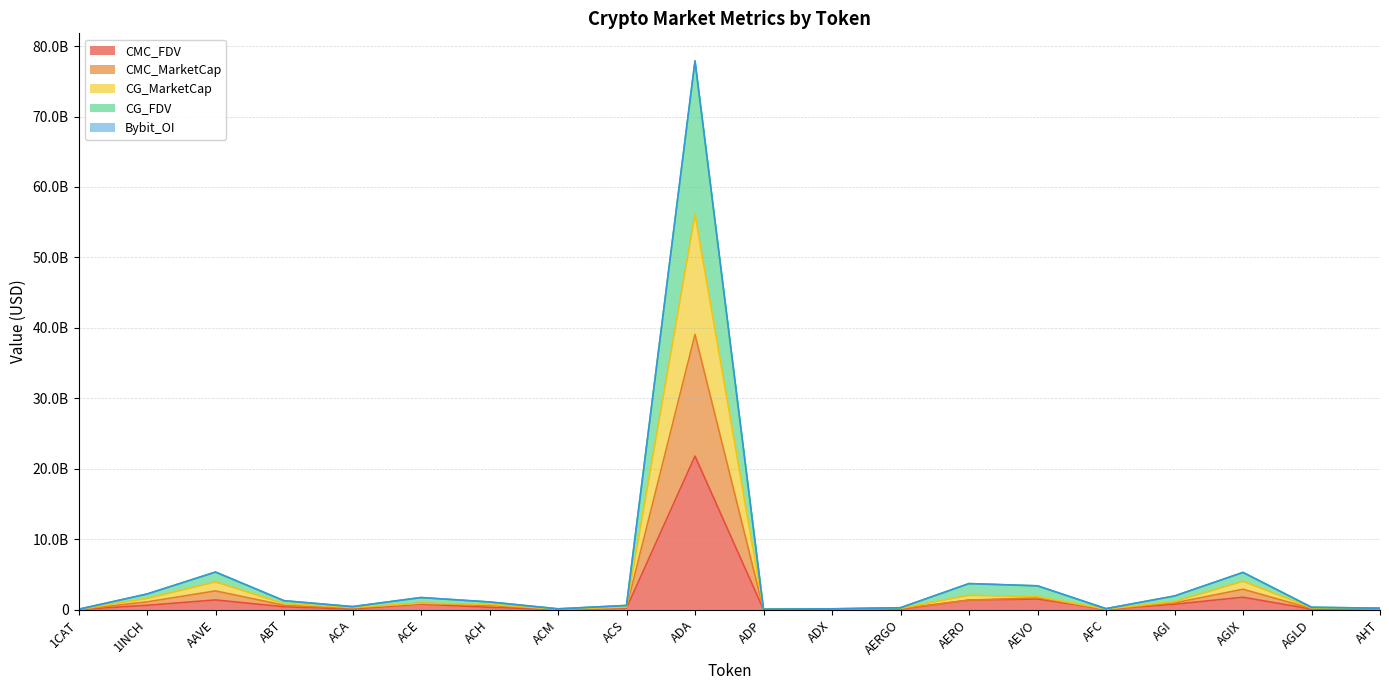

What is the difference between the CG_FDV values at 1CAT and ACH?

1036945589.2